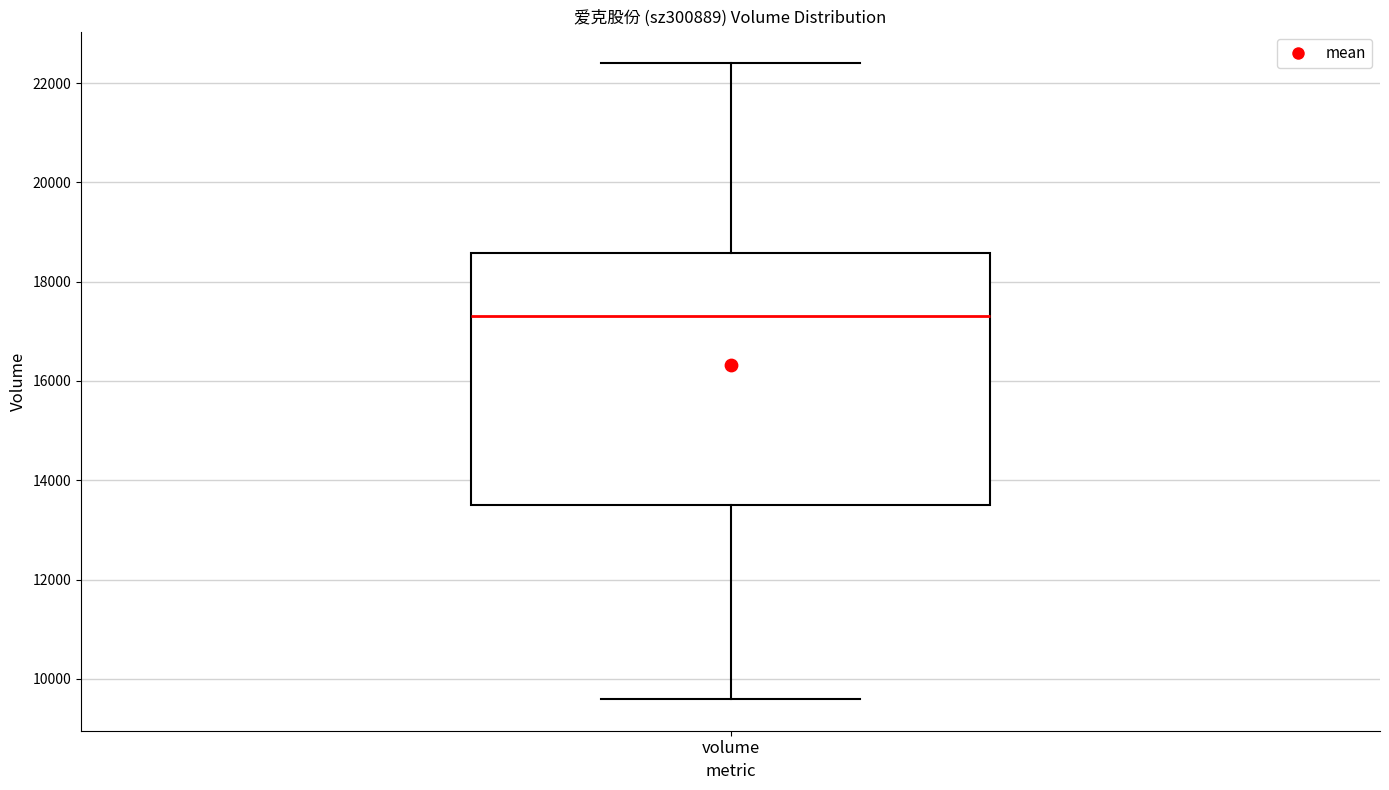

Read this box plot against the y-axis: the position of the median line, the range covered by the box, and the ends of both whiskers. The values are not printed on the chart, so give them approximately, as read against the axis.

median 17400, box 13600 to 18600, whiskers 9600 to 22400